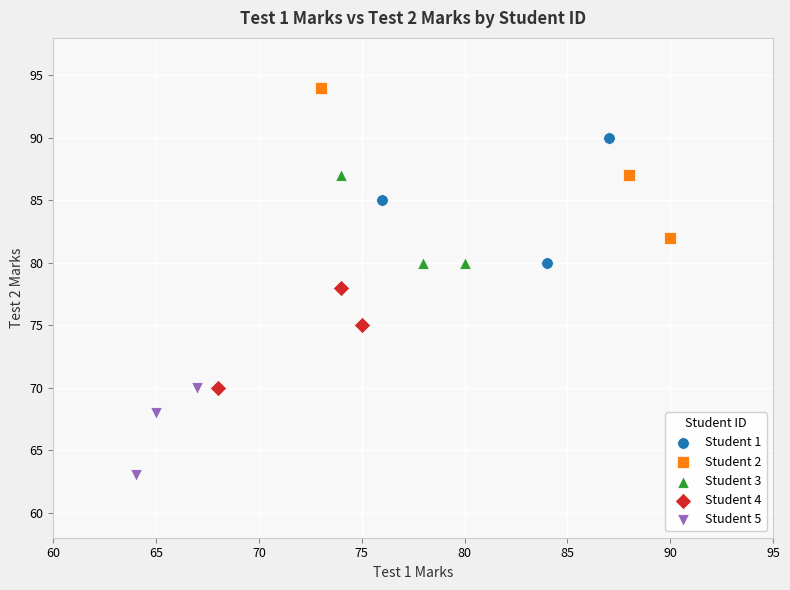

Which series contains the highest Y value?

Student 2